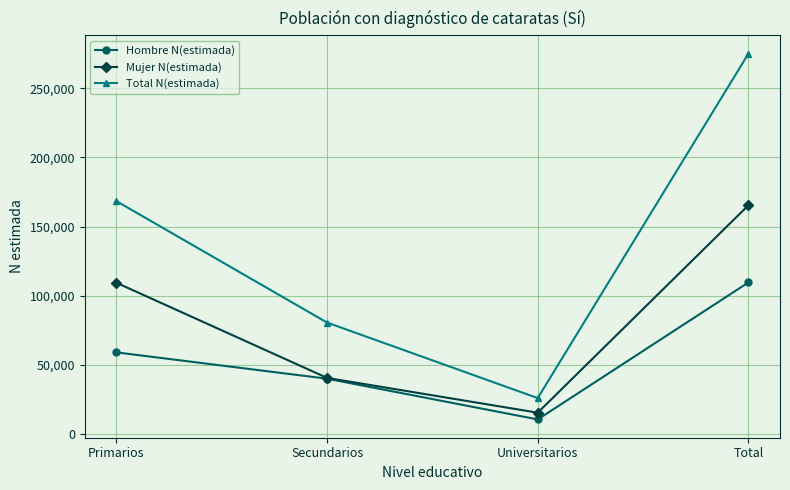

At which label is Hombre N(estimada) closest to 60085?

Primarios